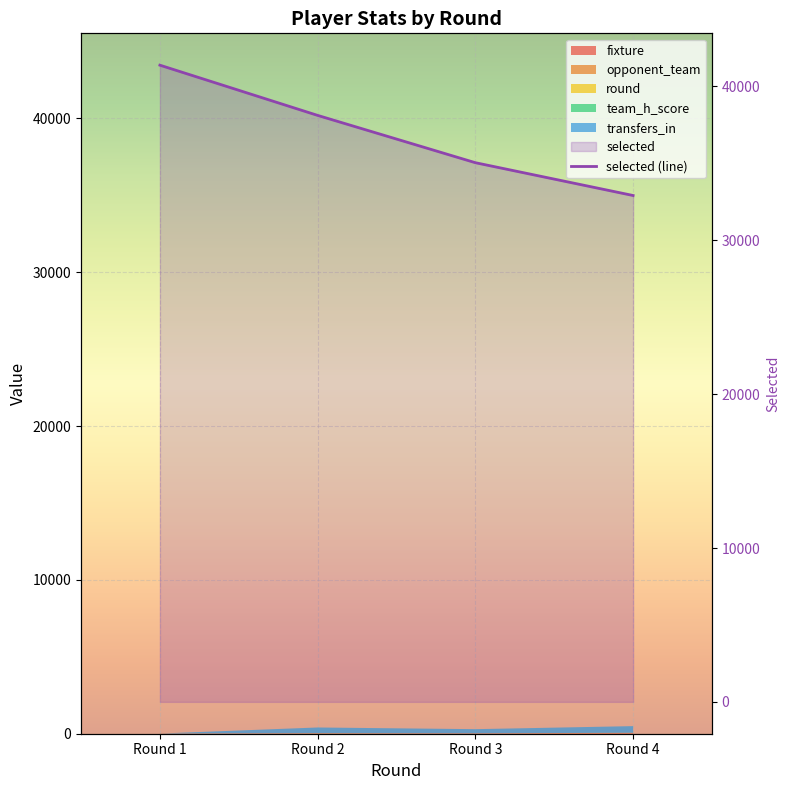

What is the difference between the maximum and minimum values?

8471